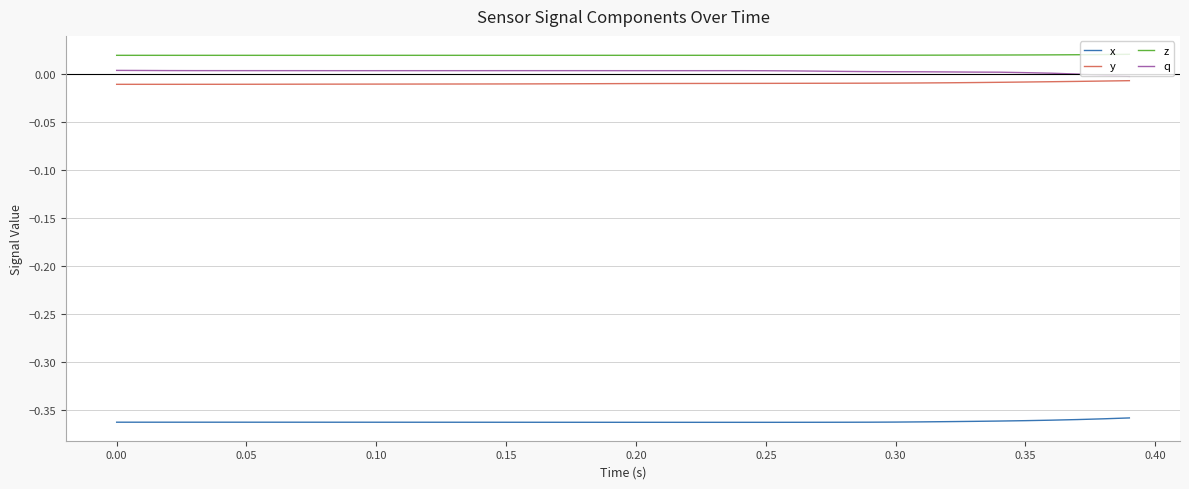

How many distinct data groups are displayed?

4